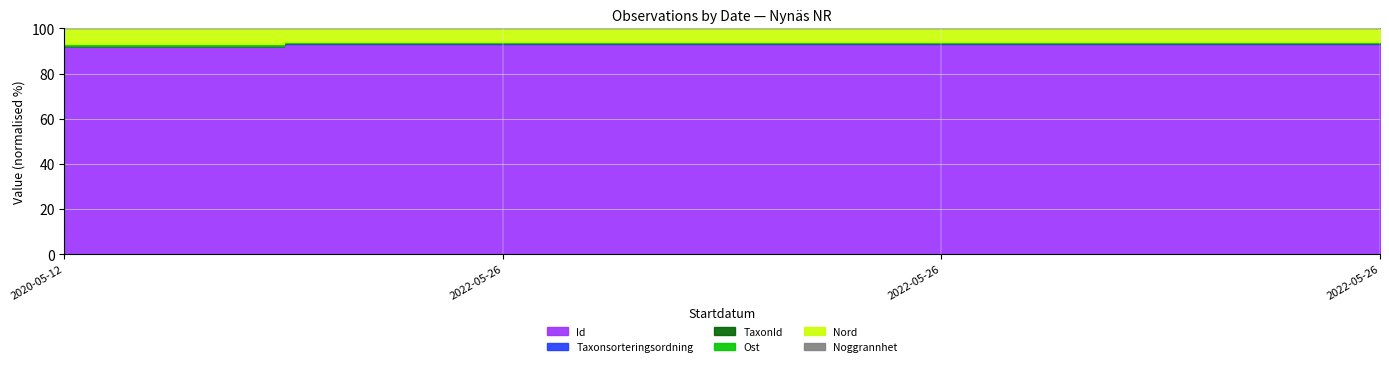

True or false: Taxonsorteringsordning and Id intersect in this chart.

False